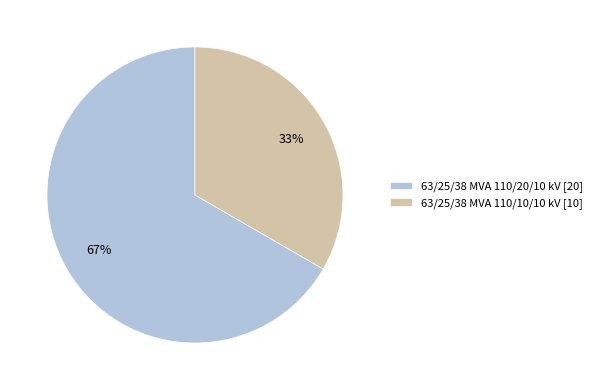

Rank the categories by value from lowest to highest.

63/25/38 MVA 110/10/10 kV, 63/25/38 MVA 110/20/10 kV